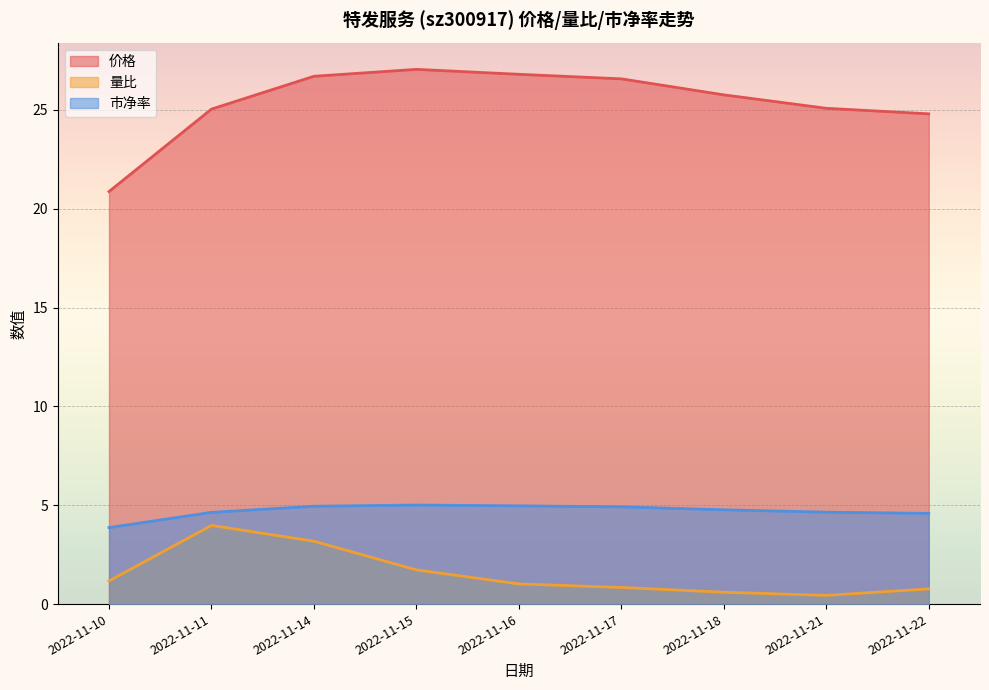

What is the difference between the maximum and second lowest values in the 价格 series?

2.2